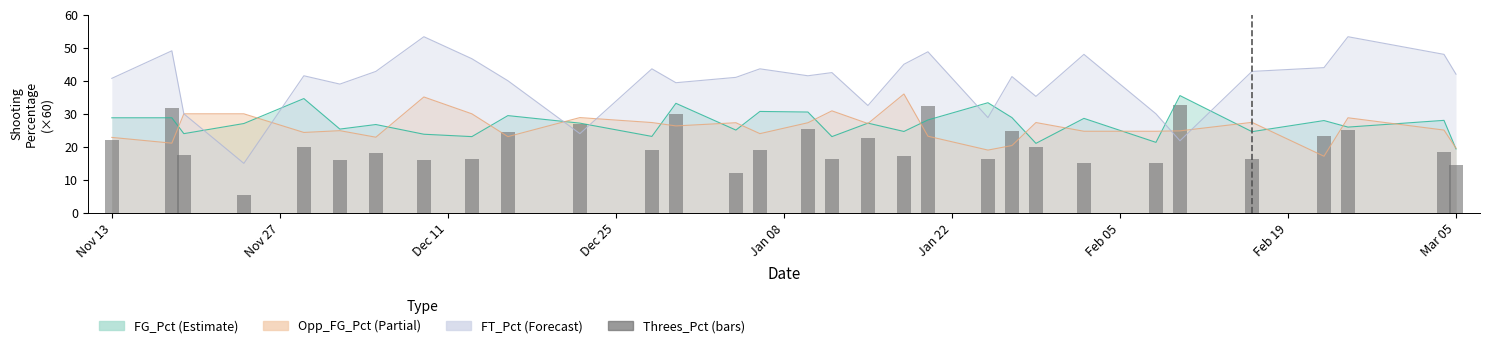

Are the bars grouped side by side (vs. stacked)?

No